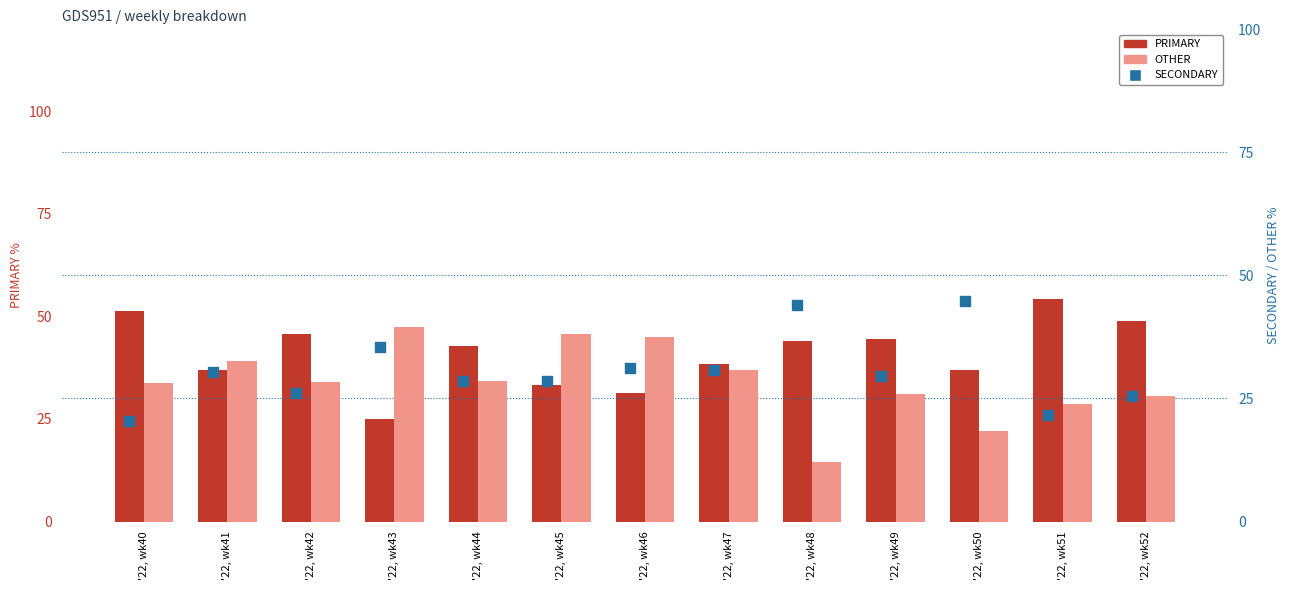

What is the total value across all series at '22, wk42?

100.0